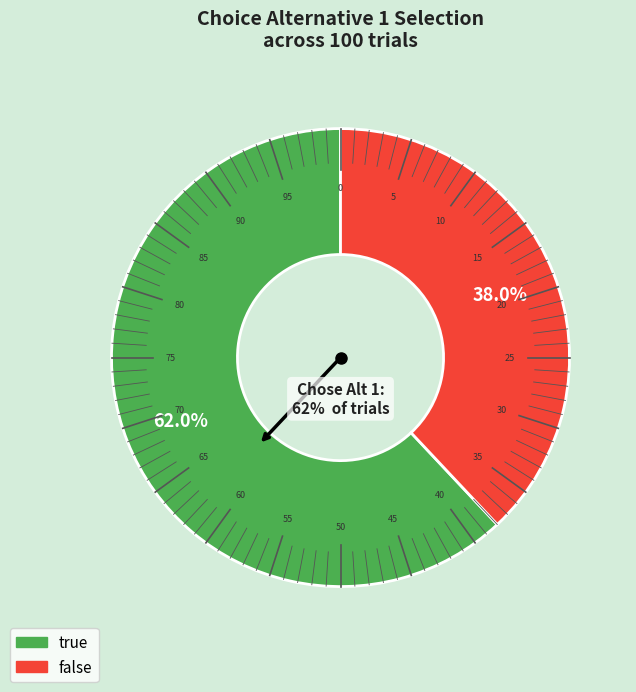

How many segments does this pie chart have?

2